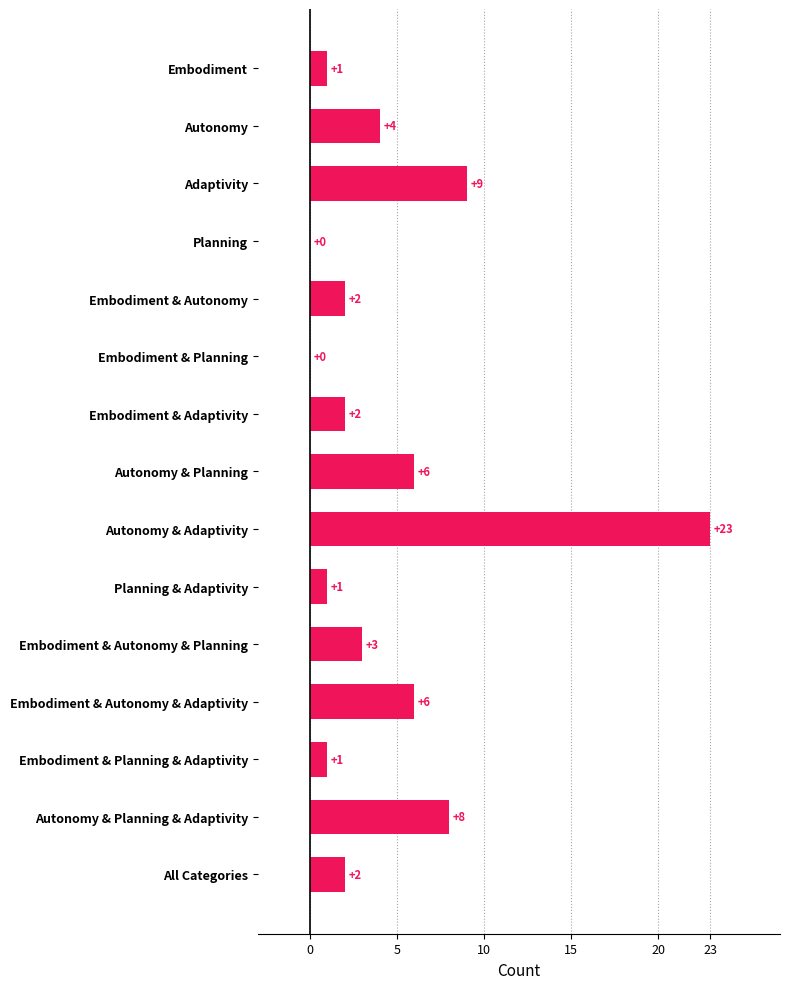

Is it true that the value at Embodiment & Autonomy & Adaptivity is 10?

False